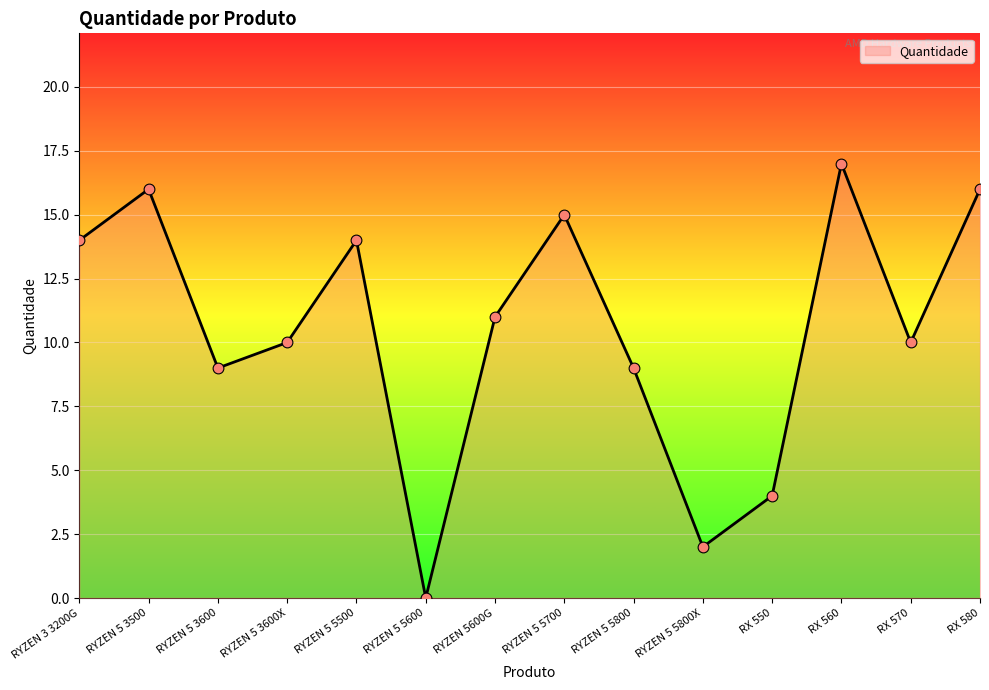

What is the change in value from RYZEN 5 3500 to RYZEN 5 3600?

-7